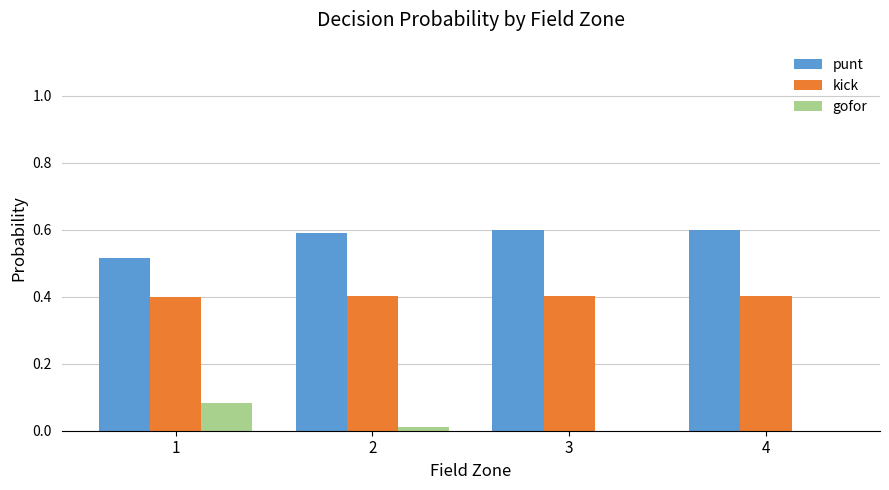

Count the punt values in the range 0 to 1.

4